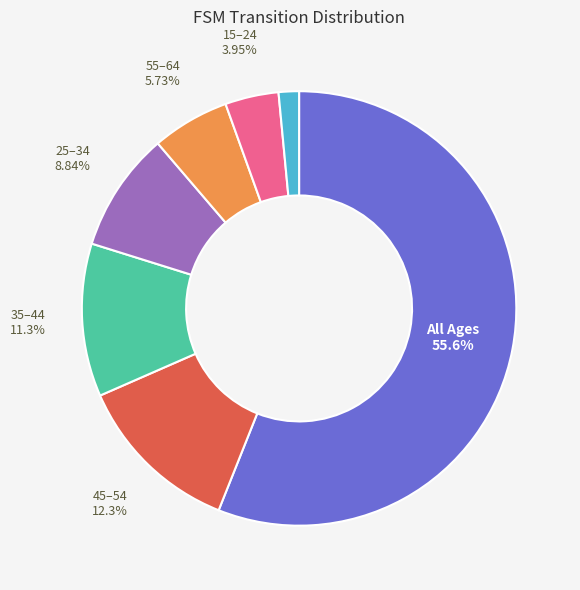

Is source_state 32-63 the majority of the pie?

No